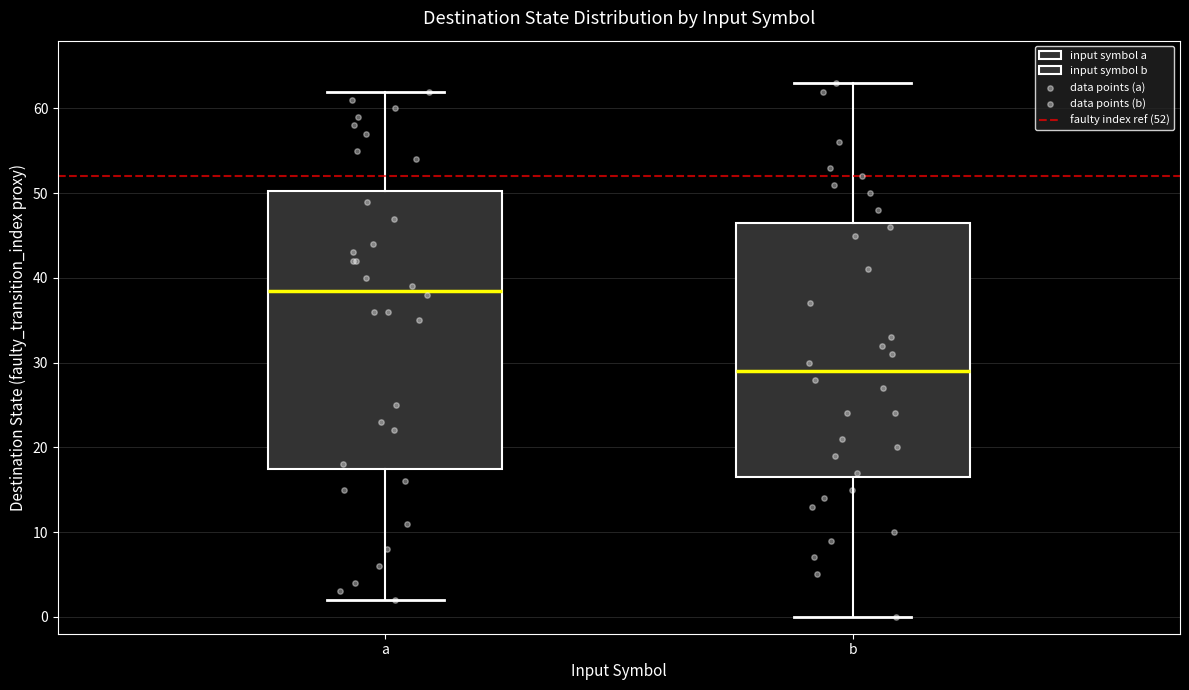

Which box has the lowest median line?

b